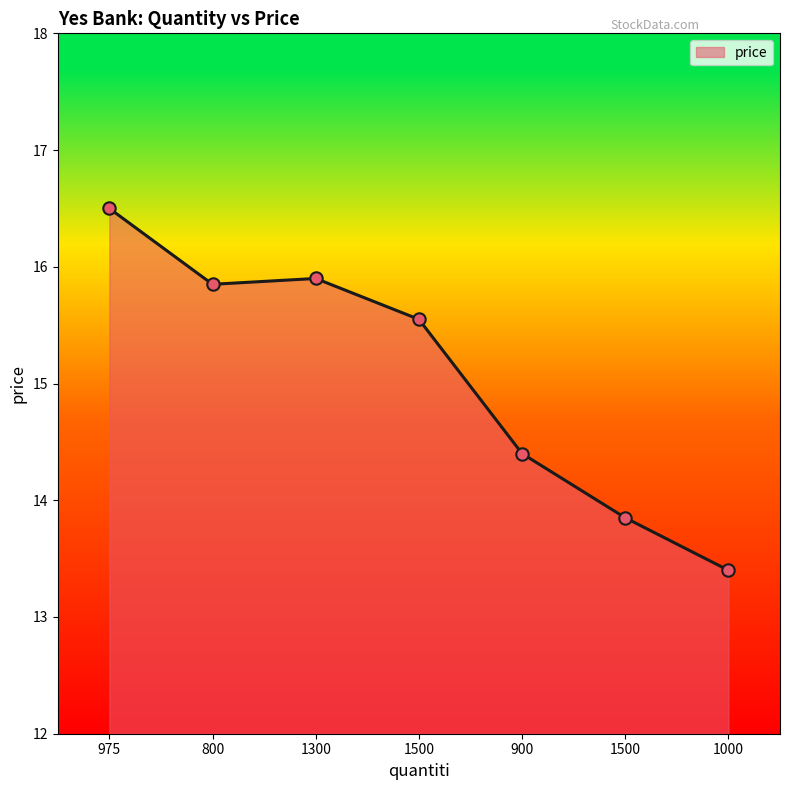

How many lines are shown in the chart?

1